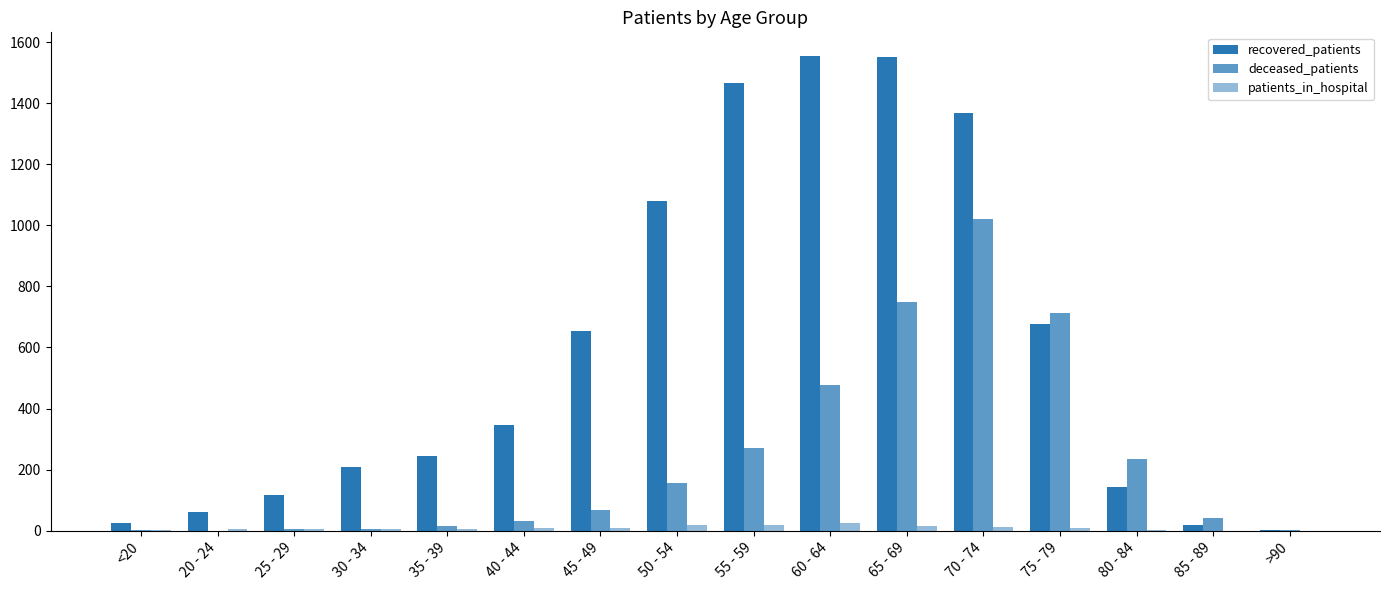

What is the difference between the maximum and second lowest values in the patients_in_hospital series?

26